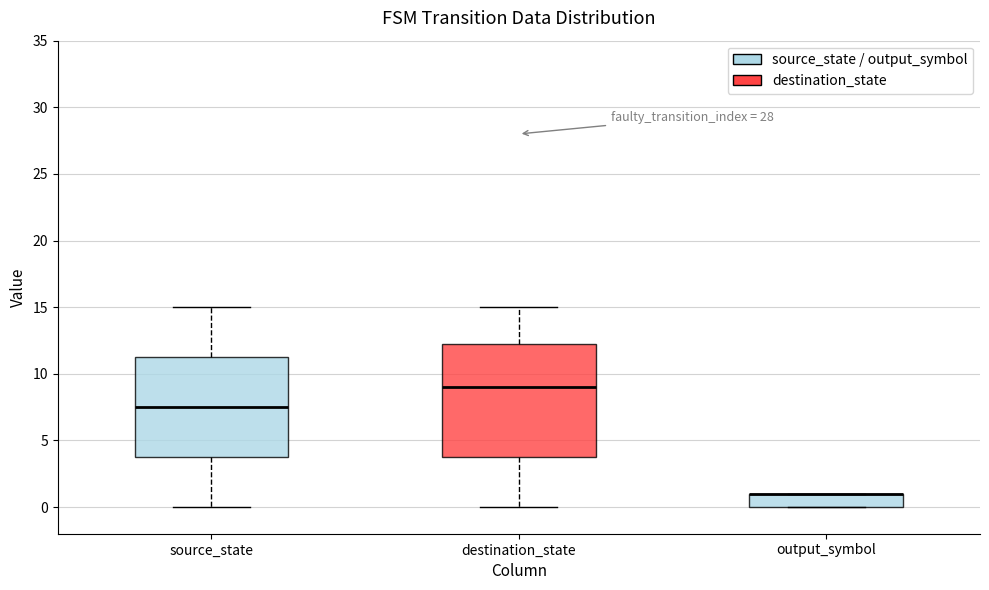

Where is the lower edge of the box for output_symbol on the y-axis? The values are not printed on the chart, so give them approximately, as read against the axis.

0.0